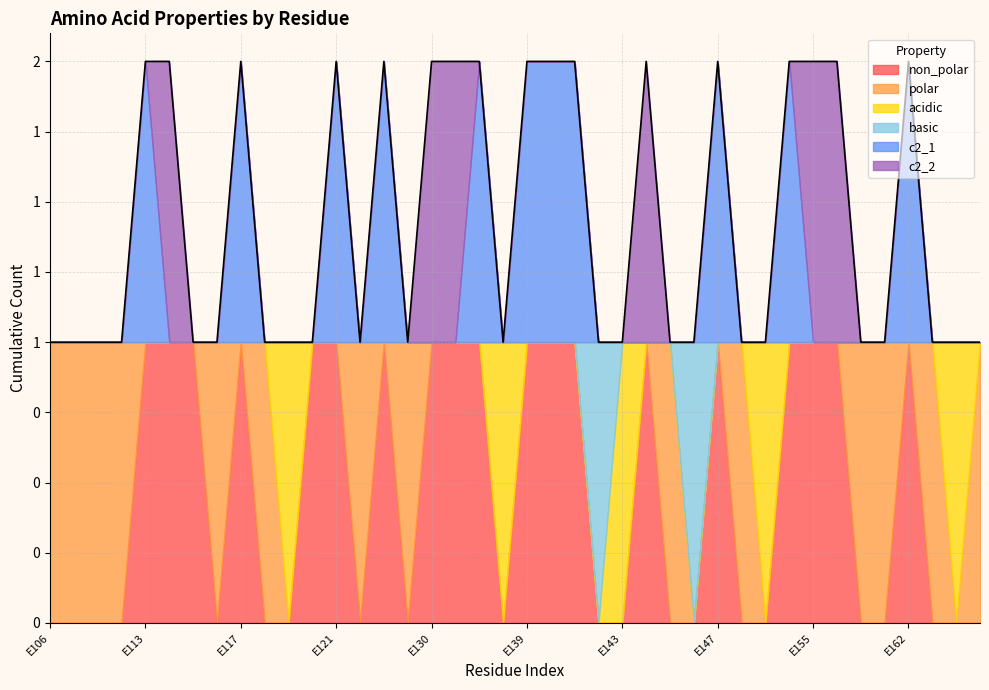

Reading left to right, what are all the values shown in this chart?

non_polar: E106=0	E110=0	E111=0	E112=0	E113=1	E114=1	E115=1	E116=0	E117=1	E118=0	E119=0	E120=1	E121=1	E122=0	E123=1	E129=0	E130=1	E133=1	E136=1	E138=0	E139=1	E140=1	E141=1	E142=0	E143=0	E144=1	E145=0	E146=0	E147=1	E149=0	E150=0	E154=1	E155=1	E156=1	E157=0	E158=0	E162=1	E165=0	E166=0	E169=0
polar: E106=1	E110=1	E111=1	E112=1	E113=0	E114=0	E115=0	E116=1	E117=0	E118=1	E119=0	E120=0	E121=0	E122=1	E123=0	E129=1	E130=0	E133=0	E136=0	E138=0	E139=0	E140=0	E141=0	E142=0	E143=0	E144=0	E145=1	E146=0	E147=0	E149=1	E150=0	E154=0	E155=0	E156=0	E157=1	E158=1	E162=0	E165=1	E166=0	E169=1
acidic: E106=0	E110=0	E111=0	E112=0	E113=0	E114=0	E115=0	E116=0	E117=0	E118=0	E119=1	E120=0	E121=0	E122=0	E123=0	E129=0	E130=0	E133=0	E136=0	E138=1	E139=0	E140=0	E141=0	E142=0	E143=1	E144=0	E145=0	E146=0	E147=0	E149=0	E150=1	E154=0	E155=0	E156=0	E157=0	E158=0	E162=0	E165=0	E166=1	E169=0
basic: E106=0	E110=0	E111=0	E112=0	E113=0	E114=0	E115=0	E116=0	E117=0	E118=0	E119=0	E120=0	E121=0	E122=0	E123=0	E129=0	E130=0	E133=0	E136=0	E138=0	E139=0	E140=0	E141=0	E142=1	E143=0	E144=0	E145=0	E146=1	E147=0	E149=0	E150=0	E154=0	E155=0	E156=0	E157=0	E158=0	E162=0	E165=0	E166=0	E169=0
c2_1: E106=0	E110=0	E111=0	E112=0	E113=1	E114=0	E115=0	E116=0	E117=1	E118=0	E119=0	E120=0	E121=1	E122=0	E123=1	E129=0	E130=0	E133=0	E136=1	E138=0	E139=1	E140=1	E141=1	E142=0	E143=0	E144=0	E145=0	E146=0	E147=1	E149=0	E150=0	E154=1	E155=0	E156=0	E157=0	E158=0	E162=1	E165=0	E166=0	E169=0
c2_2: E106=0	E110=0	E111=0	E112=0	E113=0	E114=1	E115=0	E116=0	E117=0	E118=0	E119=0	E120=0	E121=0	E122=0	E123=0	E129=0	E130=1	E133=1	E136=0	E138=0	E139=0	E140=0	E141=0	E142=0	E143=0	E144=1	E145=0	E146=0	E147=0	E149=0	E150=0	E154=0	E155=1	E156=1	E157=0	E158=0	E162=0	E165=0	E166=0	E169=0